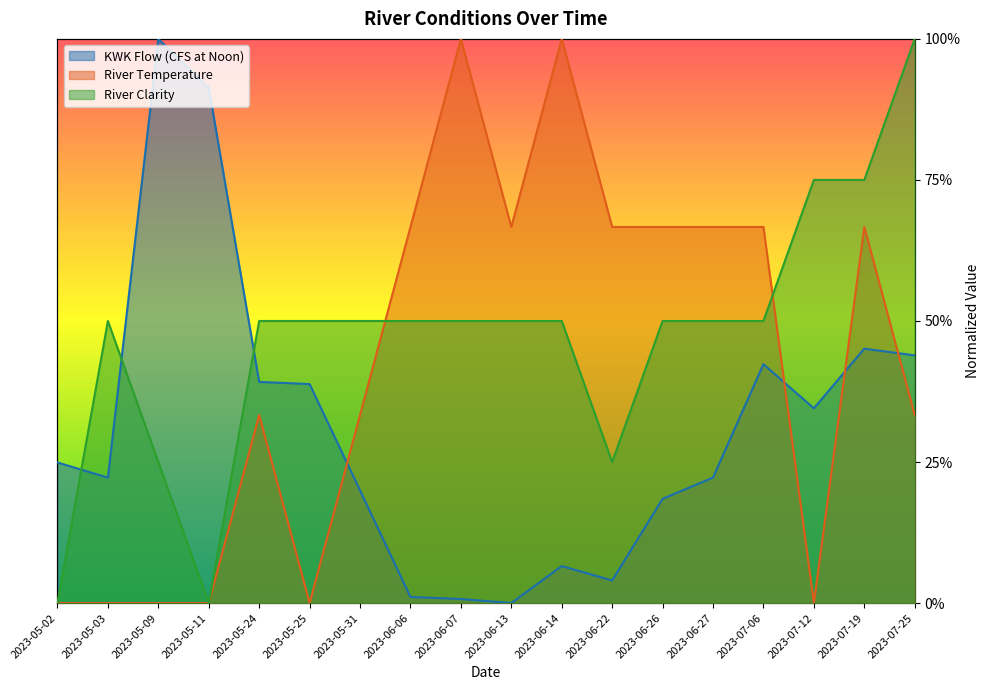

Which series has the largest range (max minus min)?

KWK Flow (CFS at Noon)